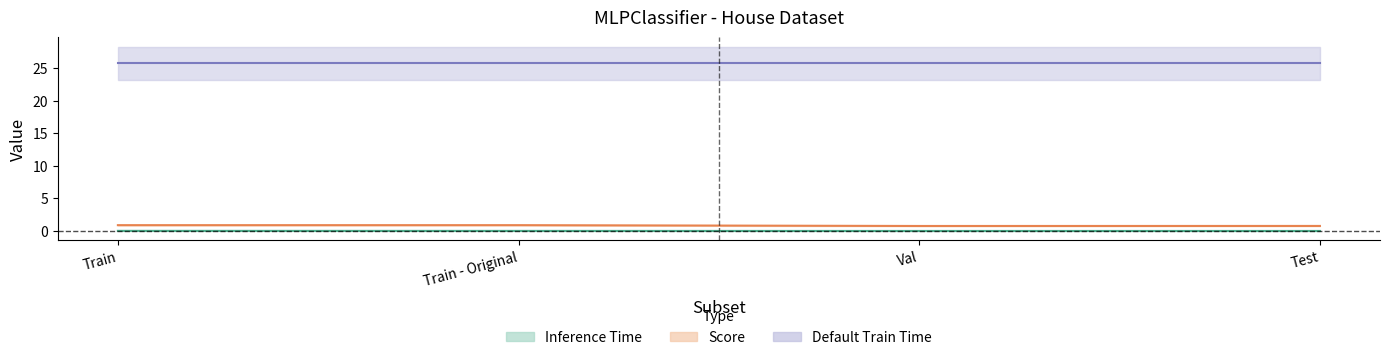

What is the sum of all Score values?

3.3